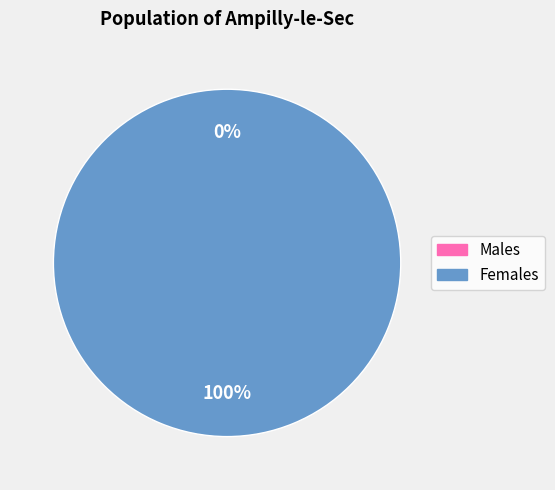

Between 1548706442 and 1539447562, which is larger?

1548706442